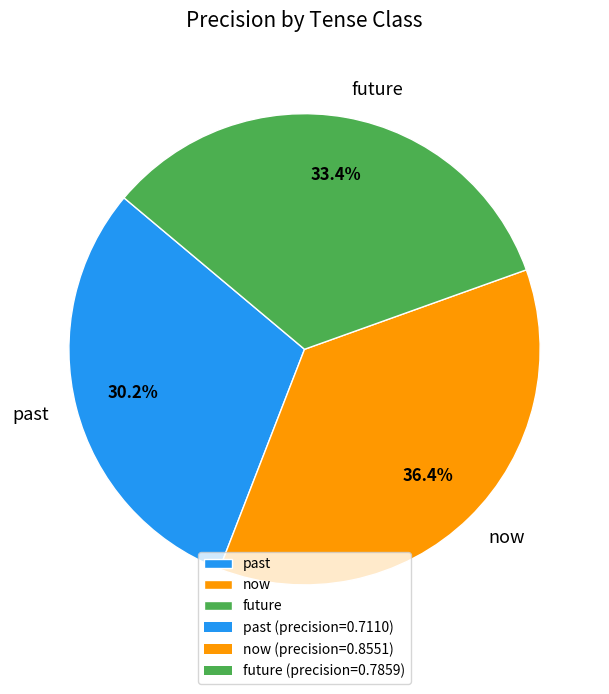

Is there any slice that represents more than half of the pie?

No